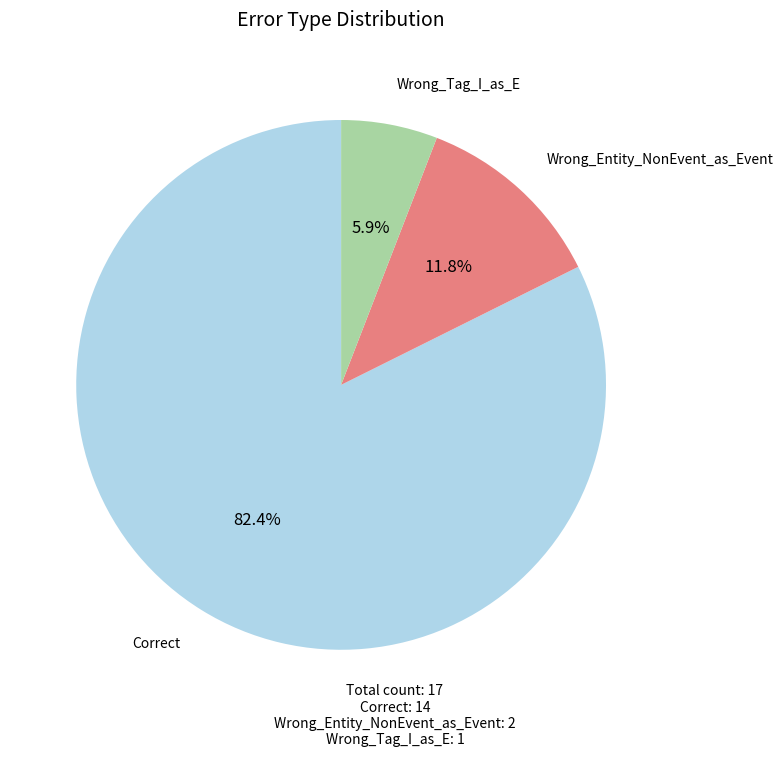

Does any single category account for the majority?

Yes